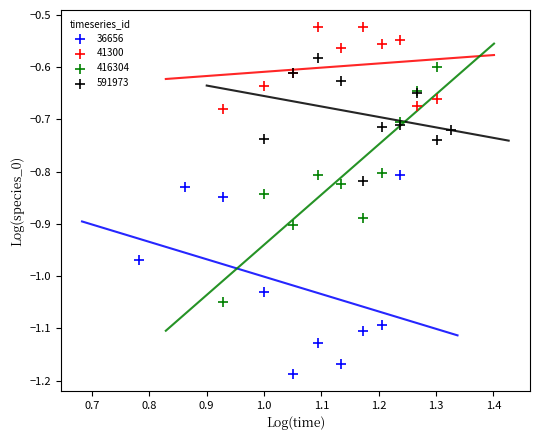

Which series reaches the maximum Y coordinate?

41300